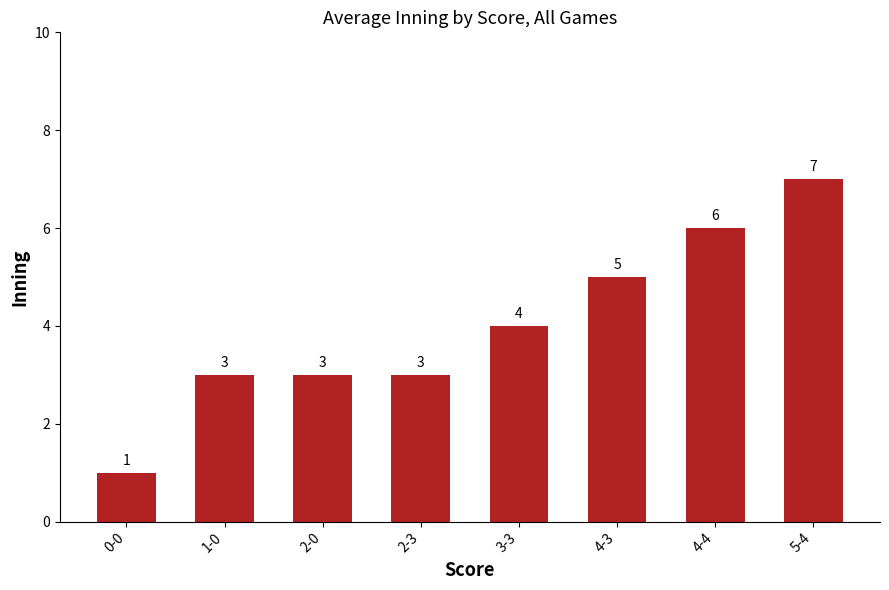

Is it true that the value at 4-4 is 6?

True